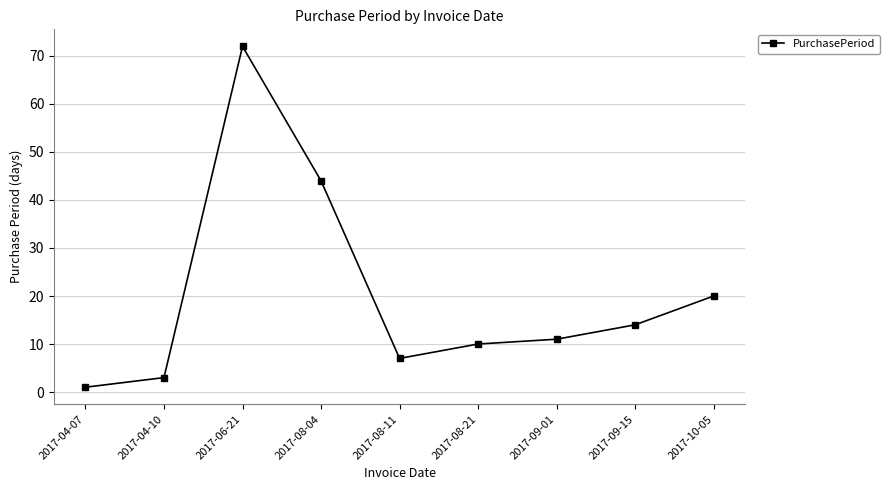

Where is the data nearest to the value 36?

2017-08-04